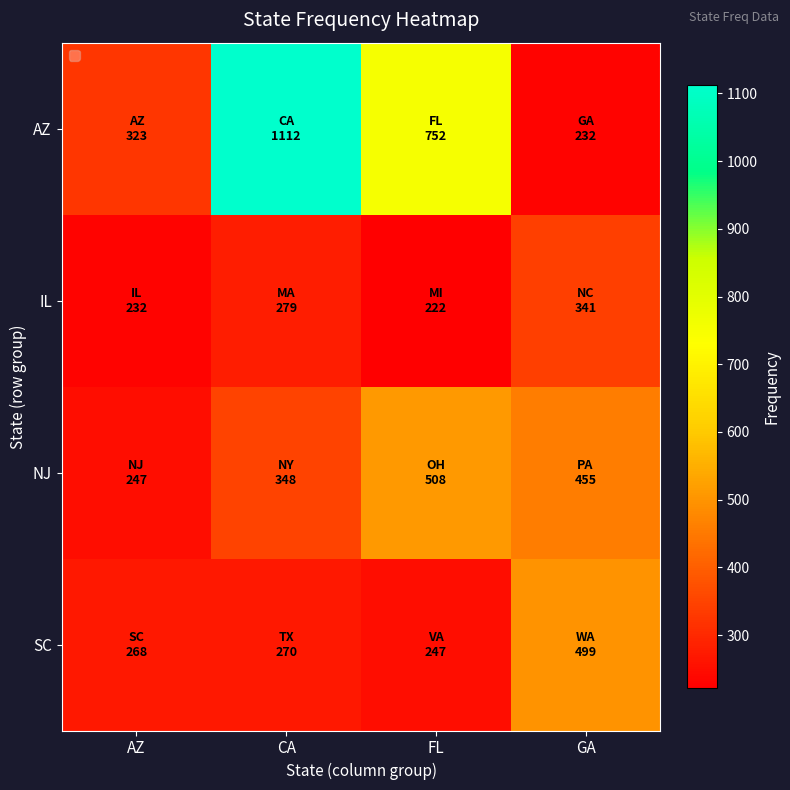

Reading right to left, extract all data points from this chart.

AZ: GA=232	FL=752	CA=1112	AZ=323
IL: GA=341	FL=222	CA=279	AZ=232
NJ: GA=455	FL=508	CA=348	AZ=247
SC: GA=499	FL=247	CA=270	AZ=268